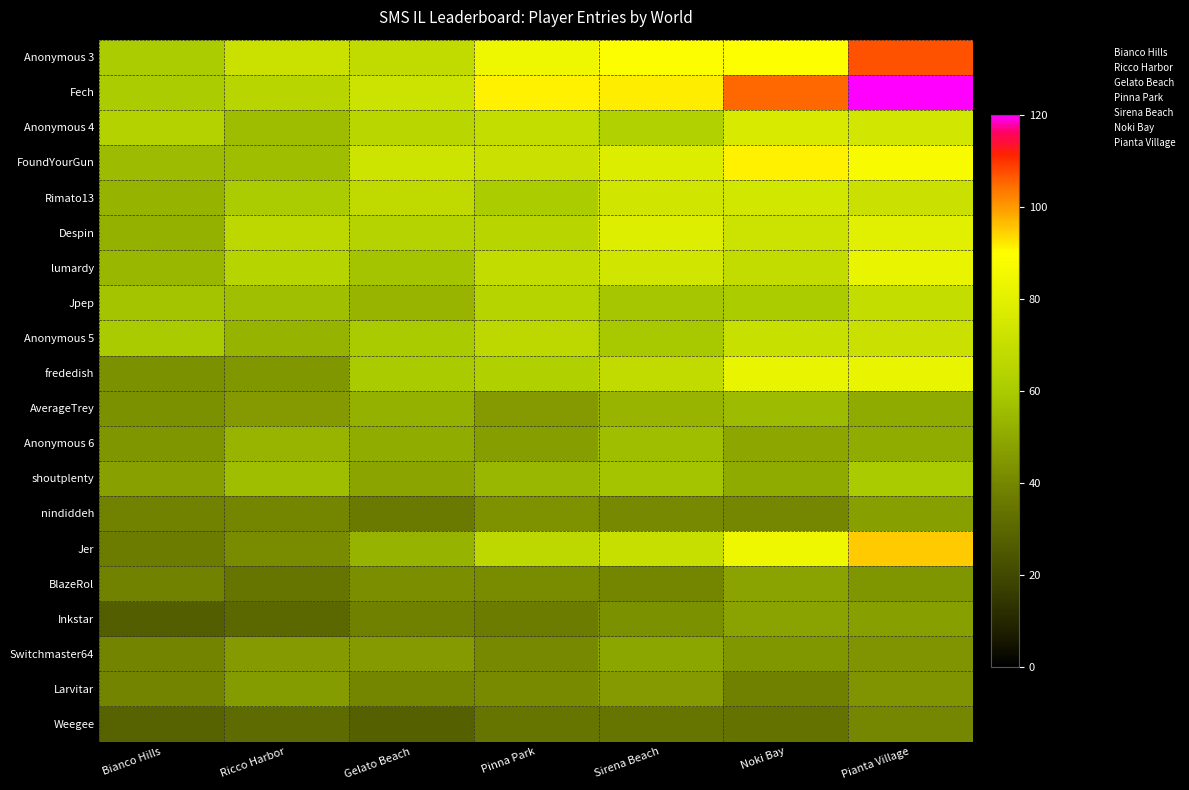

Count the number of categories in the chart.

7